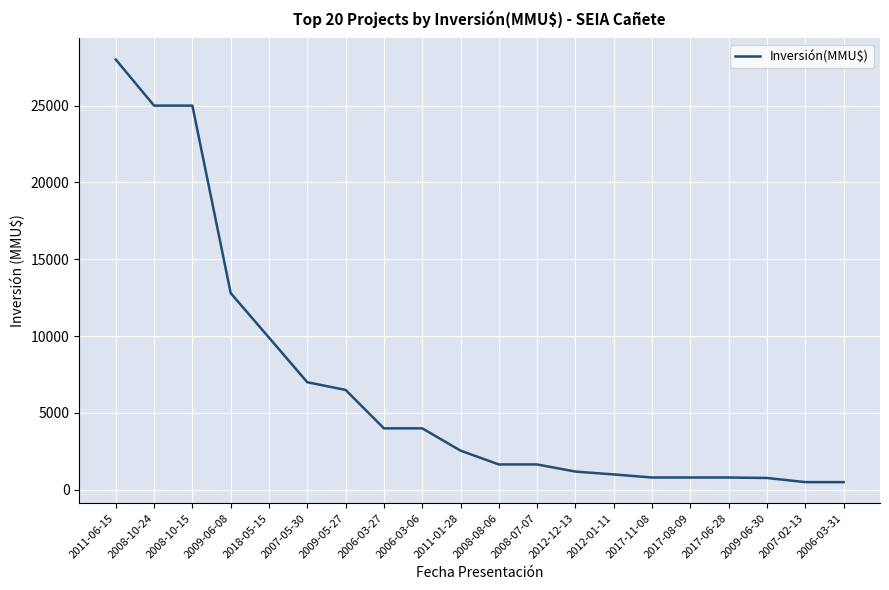

What is the difference between the values at 2017-11-08 and 2011-01-28?

1750